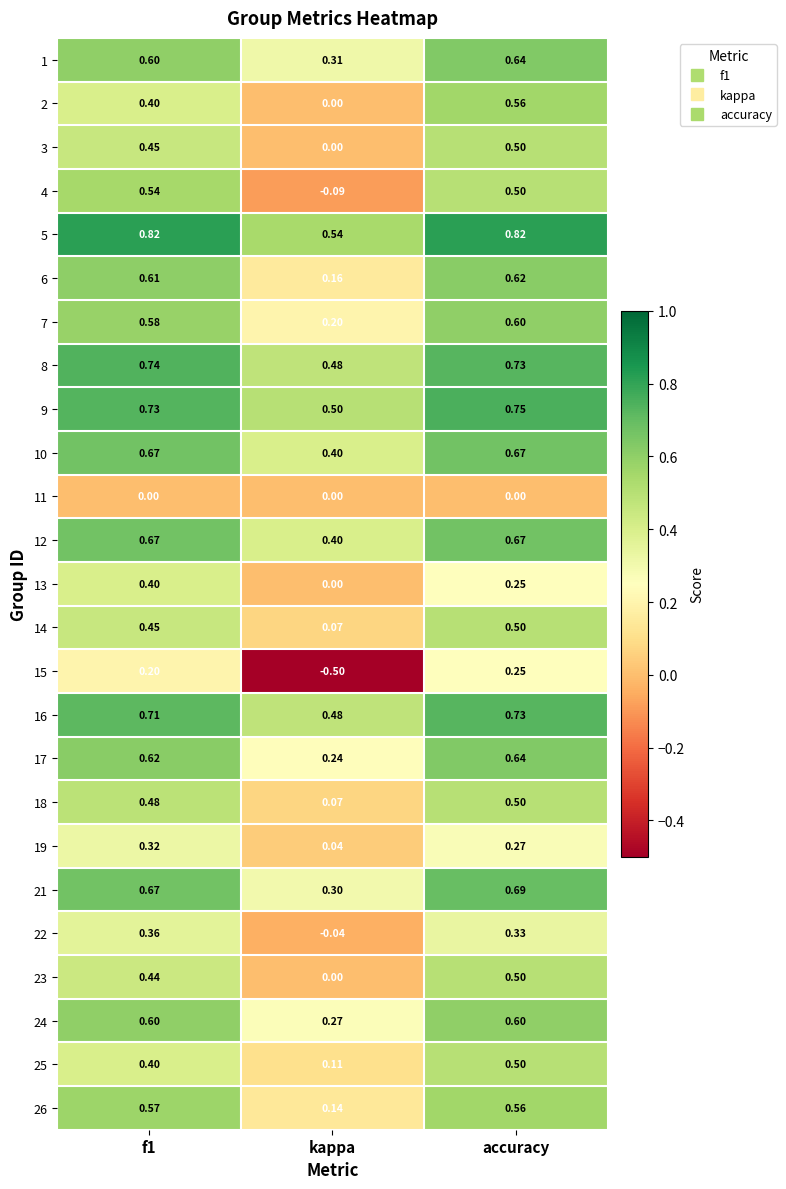

Which label corresponds to the smallest value in the chart?

kappa